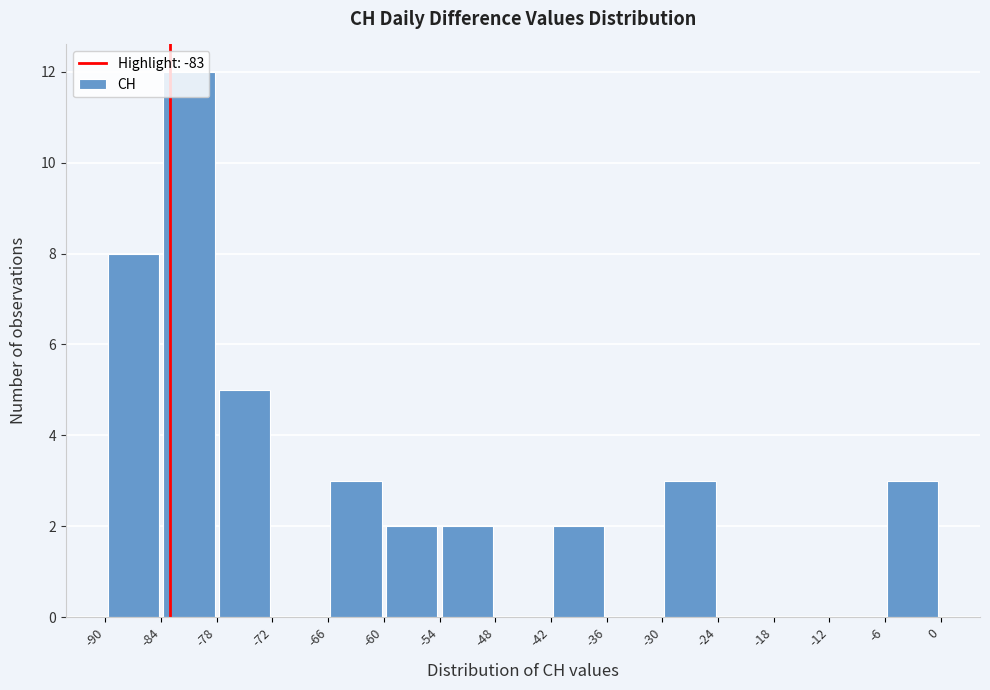

Reading left to right, list every bar in this chart as the range it spans on the x-axis followed by its height. The values are not printed on the chart, so give them approximately, as read against the axis.

-90 to -84: 8
-84 to -78: 12
-78 to -72: 5
-72 to -66: 0
-66 to -60: 3
-60 to -54: 2
-54 to -48: 2
-48 to -42: 0
-42 to -36: 2
-36 to -30: 0
-30 to -24: 3
-24 to -18: 0
-18 to -12: 0
-12 to -6: 0
-6 to 0: 3